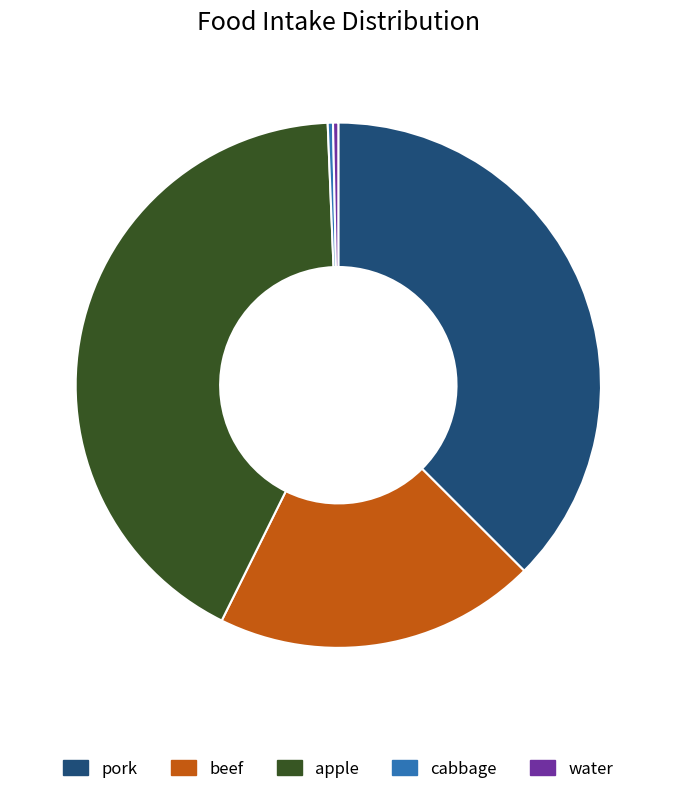

Between pork and water, which is larger?

pork